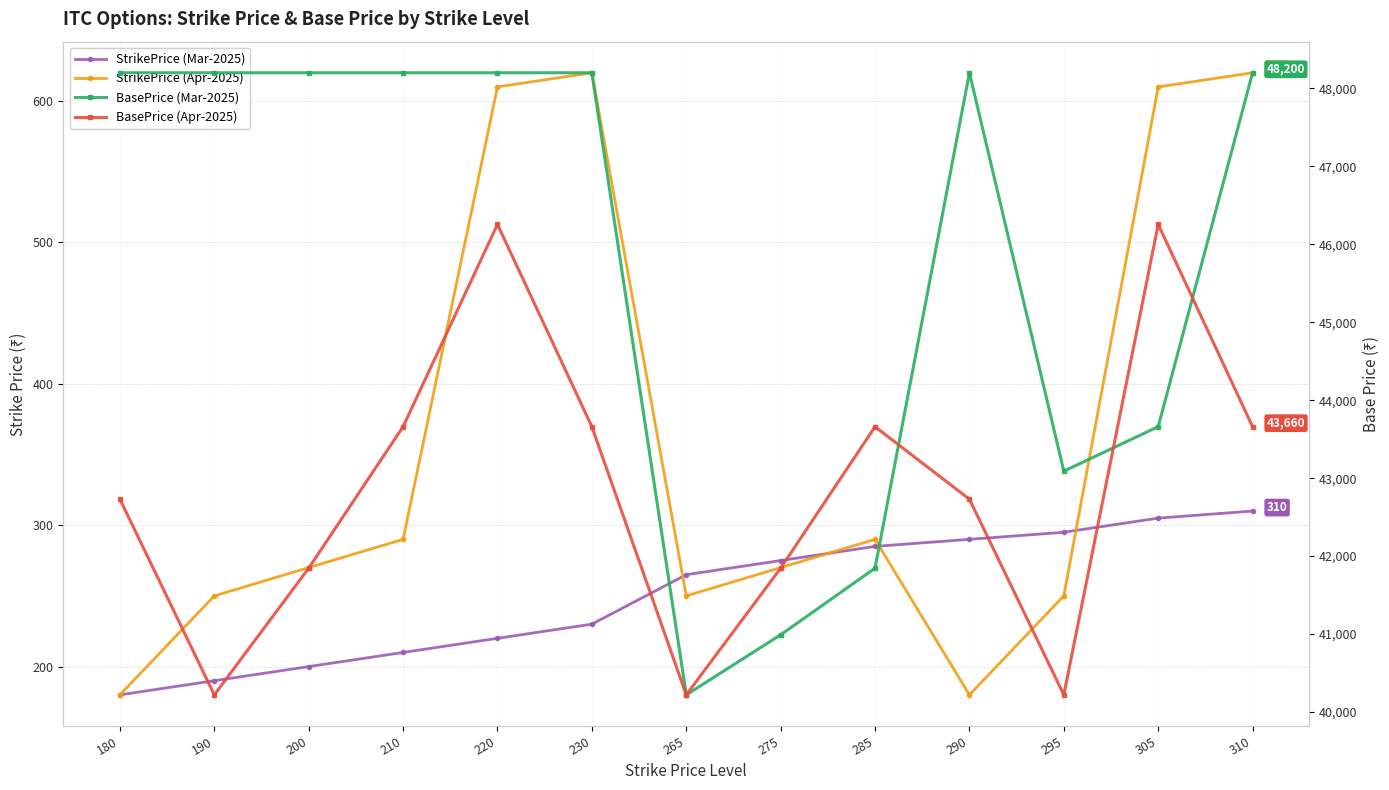

The StrikePrice (Apr-2025) series shows 56 at 265. True or false?

False